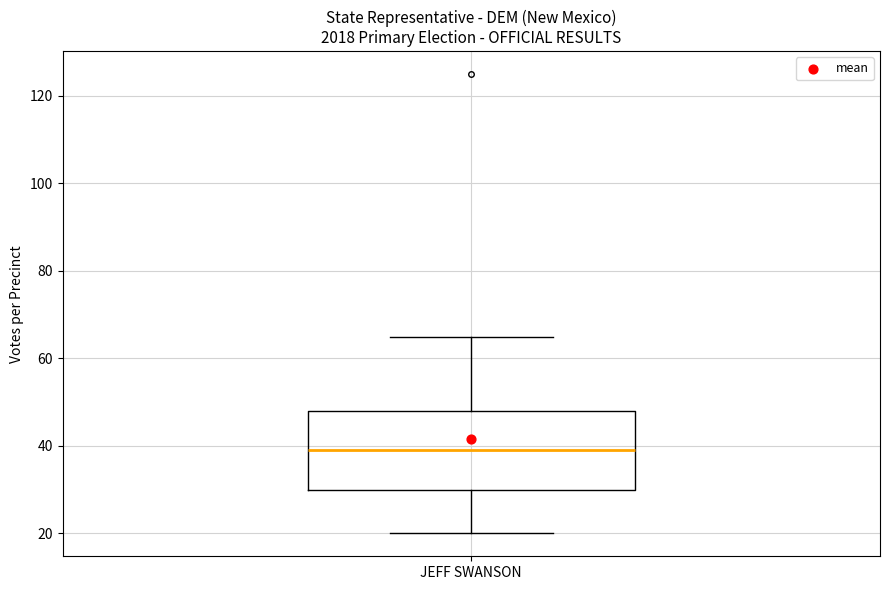

Read this box plot against the y-axis: the position of the median line, the range covered by the box, and the ends of both whiskers. The values are not printed on the chart, so give them approximately, as read against the axis.

median 40, box 30 to 48, whiskers 20 to 66